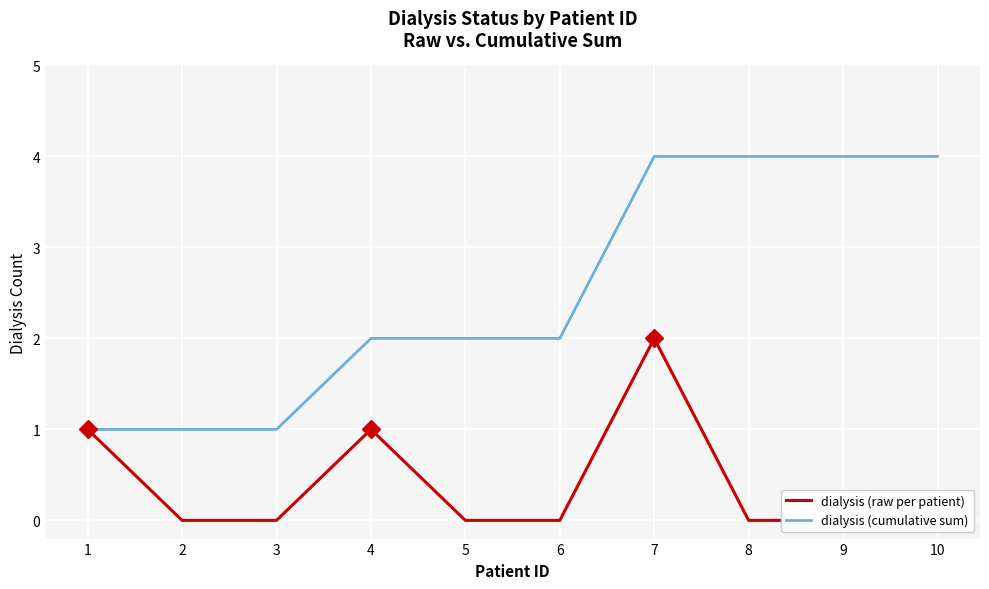

How many dialysis (raw per patient) values are between 0 and 1?

9